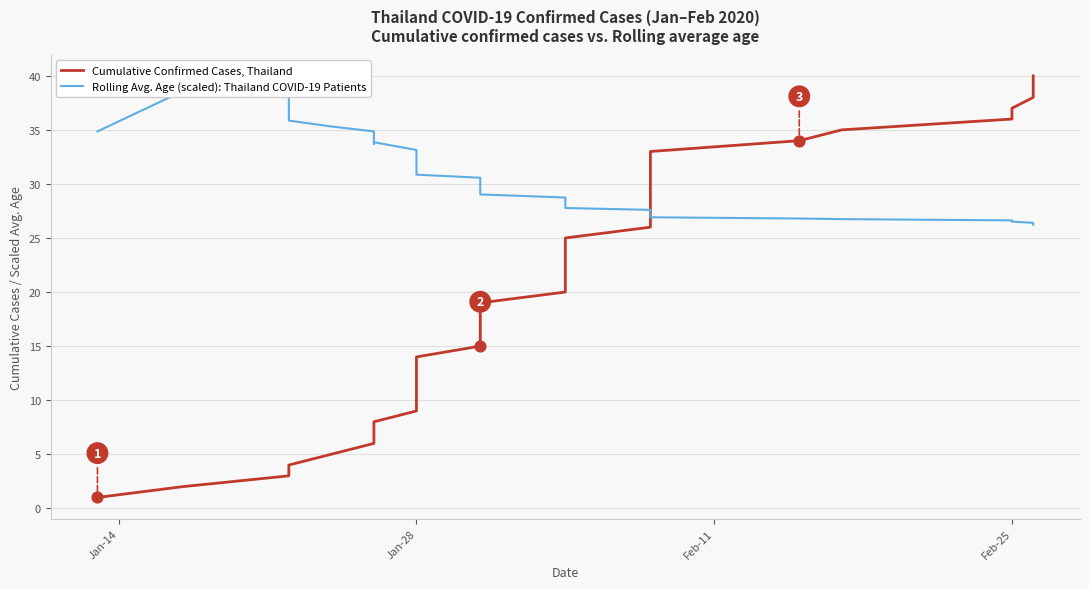

Is the value of Cumulative Confirmed Cases, Thailand at 36 greater than the value of Rolling Avg. Age (scaled): Thailand COVID-19 Patients at 37?

Yes